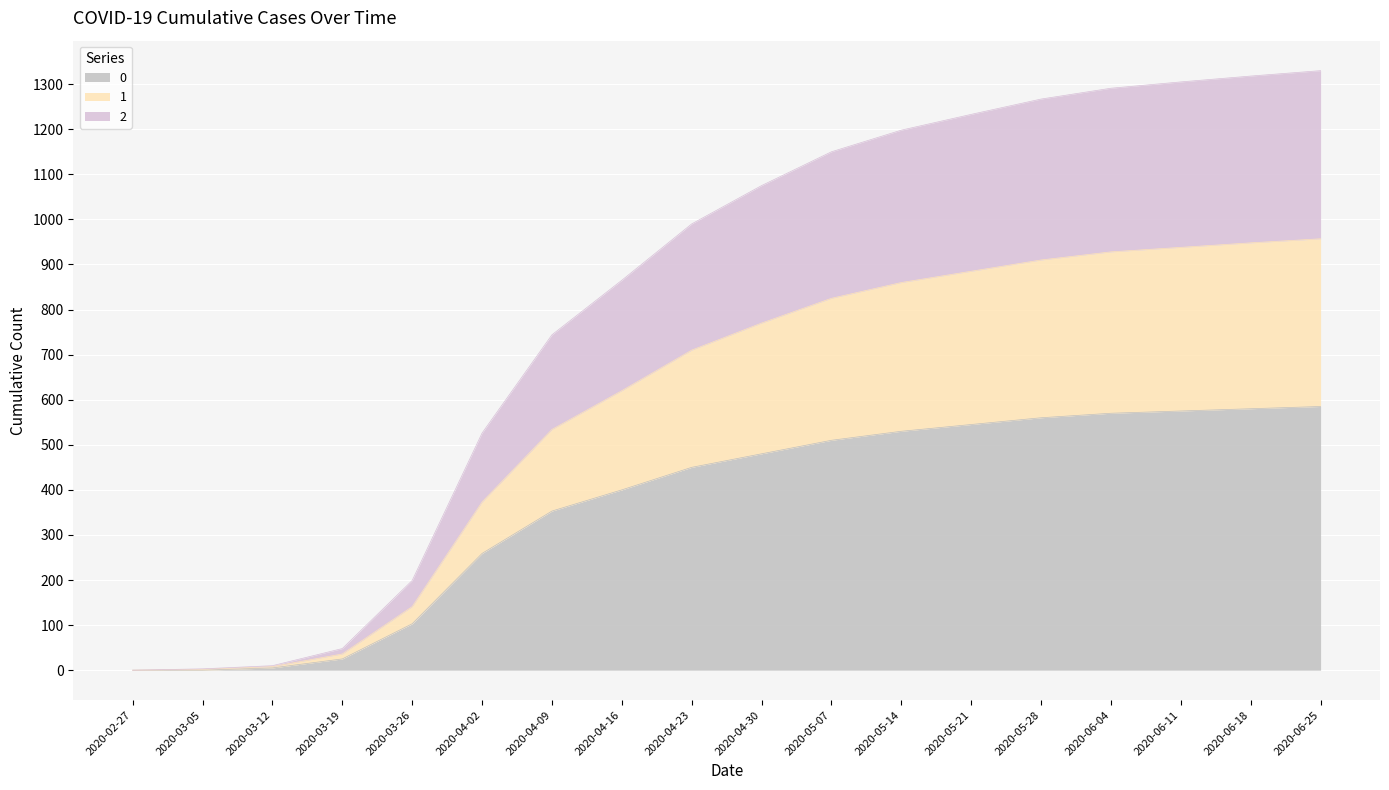

True or false: 1 and 0 intersect in this chart.

False